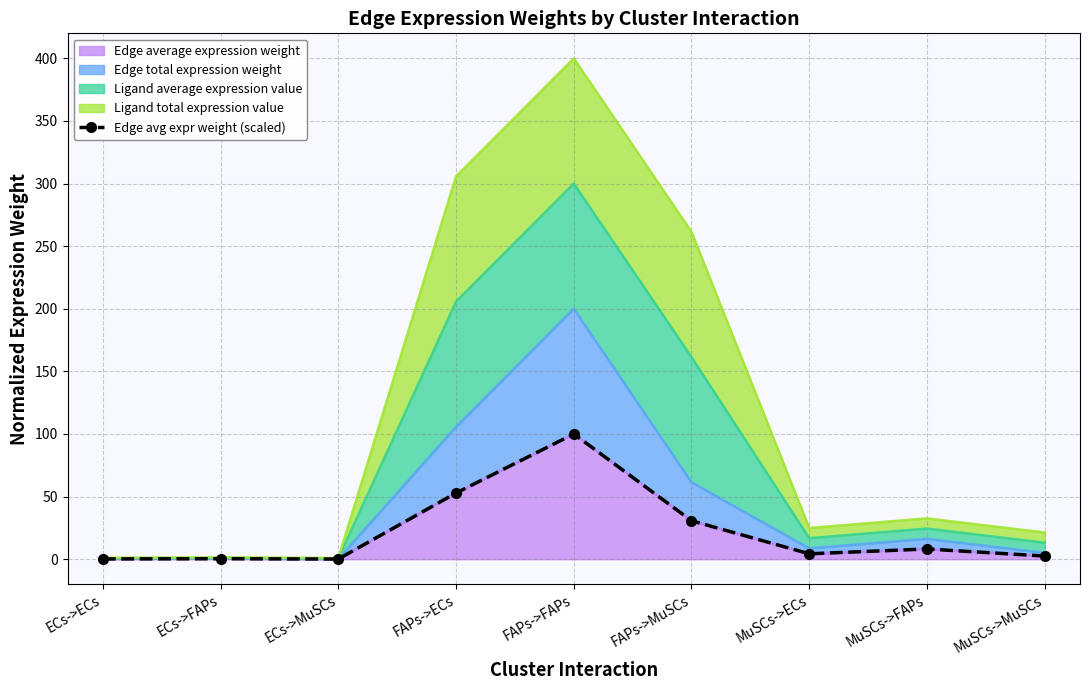

Is it true that the value at FAPs->ECs is 52.8?

True